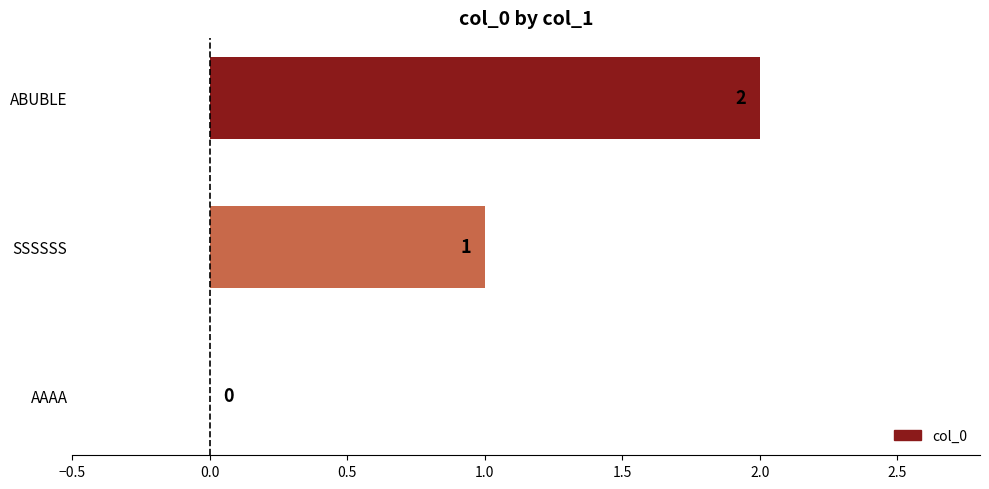

What is the change in value from AAAA to ABUBLE?

+2